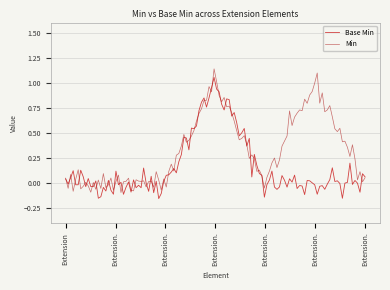

Rank the series by their maximum value, from lowest to highest.

Base Min, Min